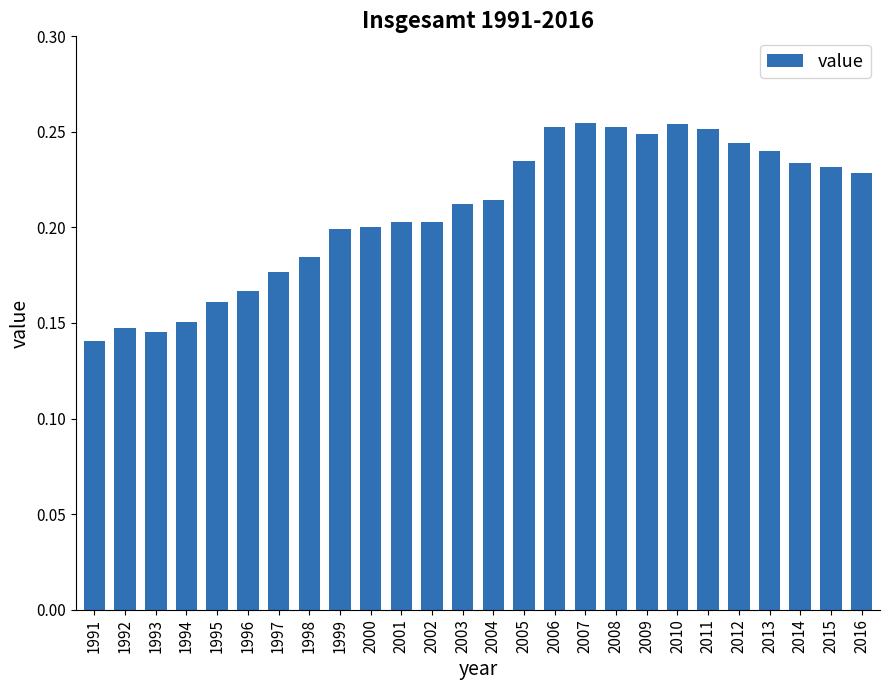

How many values are between 0 and 1?

26